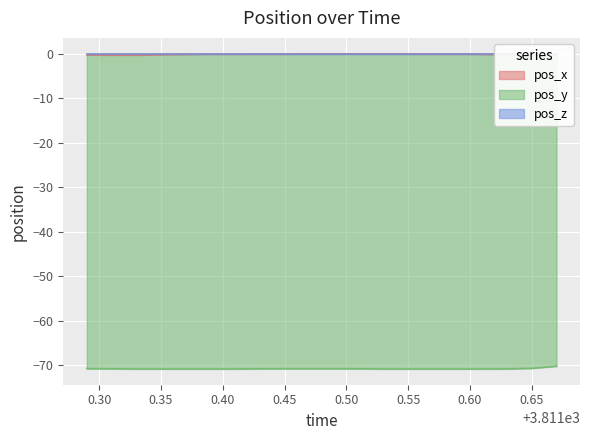

What is the difference between the maximum and minimum values in the pos_y series?

0.6